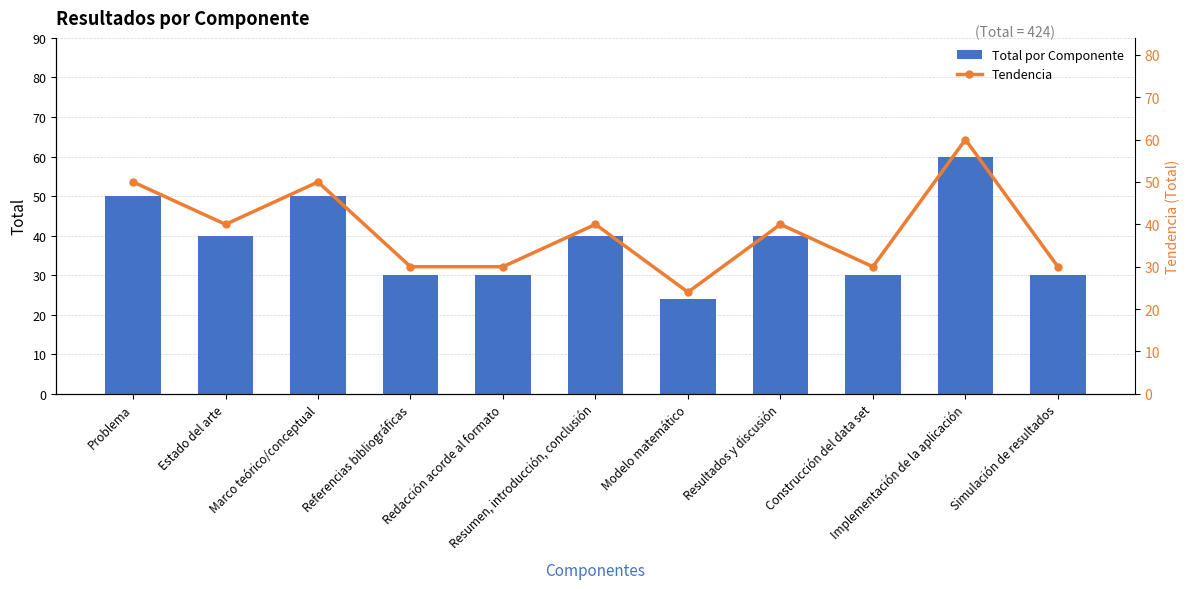

Reading right to left, list all the values displayed in this chart.

Total por Componente: Simulación de resultados=30	Implementación de la aplicación=60	Construcción del data set=30	Resultados y discusión=40	Modelo matemático=24	Resumen, introducción, conclusión=40	Redacción acorde al formato=30	Referencias bibliográficas=30	Marco teórico/conceptual=50	Estado del arte=40	Problema=50
Tendencia: Simulación de resultados=30	Implementación de la aplicación=60	Construcción del data set=30	Resultados y discusión=40	Modelo matemático=24	Resumen, introducción, conclusión=40	Redacción acorde al formato=30	Referencias bibliográficas=30	Marco teórico/conceptual=50	Estado del arte=40	Problema=50